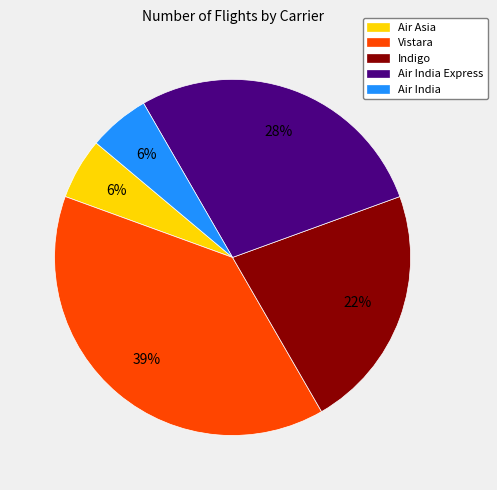

Count the number of slices in the pie.

5